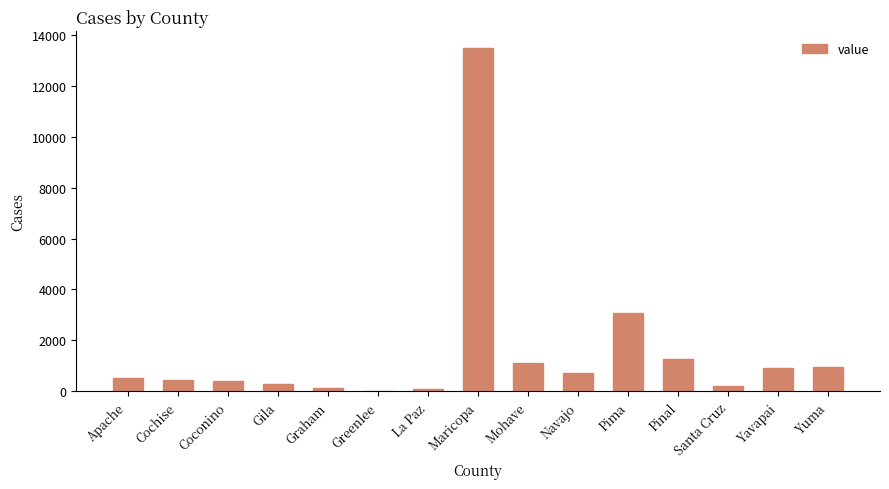

What is the maximum value shown in the chart?

13457